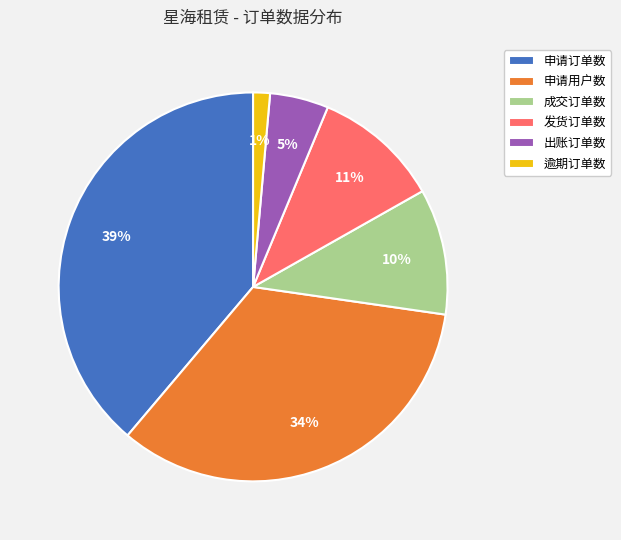

Is there any slice that represents more than half of the pie?

No